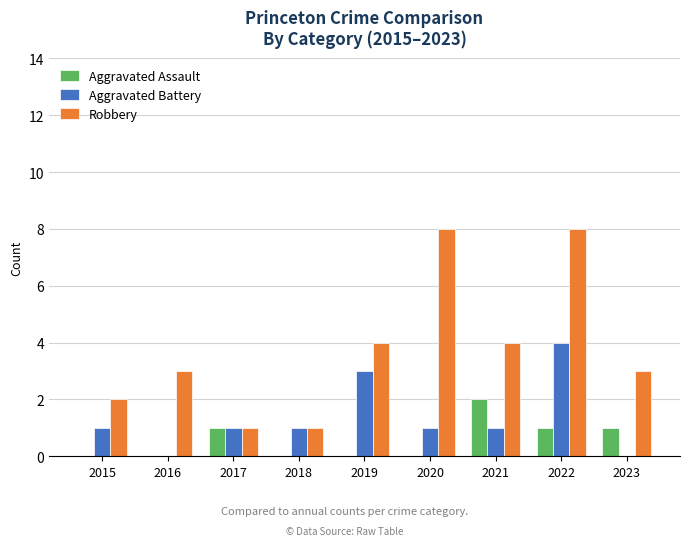

What is the total value across all series at 2017?

3